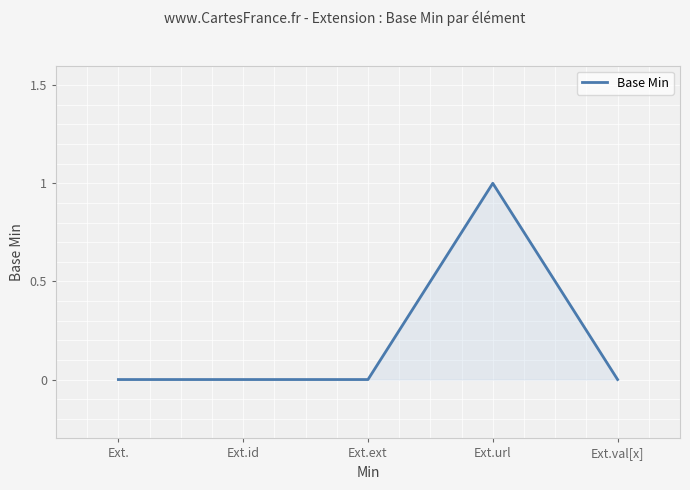

Reading right to left, extract all data points from this chart.

0	1	0	0	0